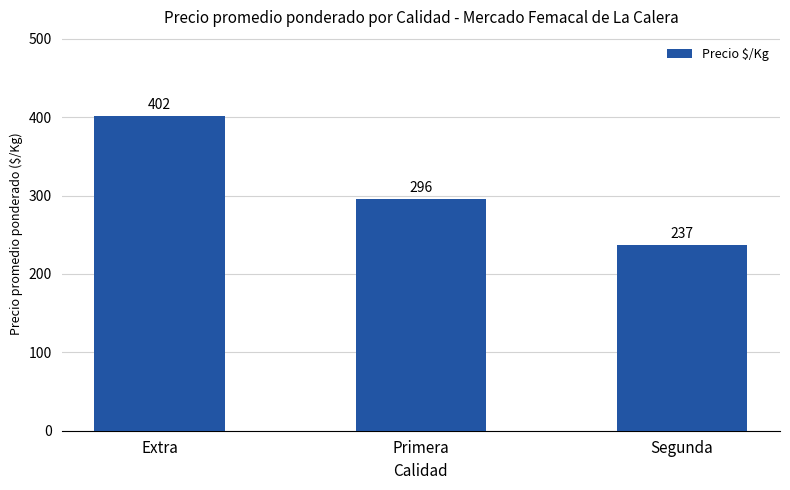

Which label corresponds to the largest value in the chart?

Extra